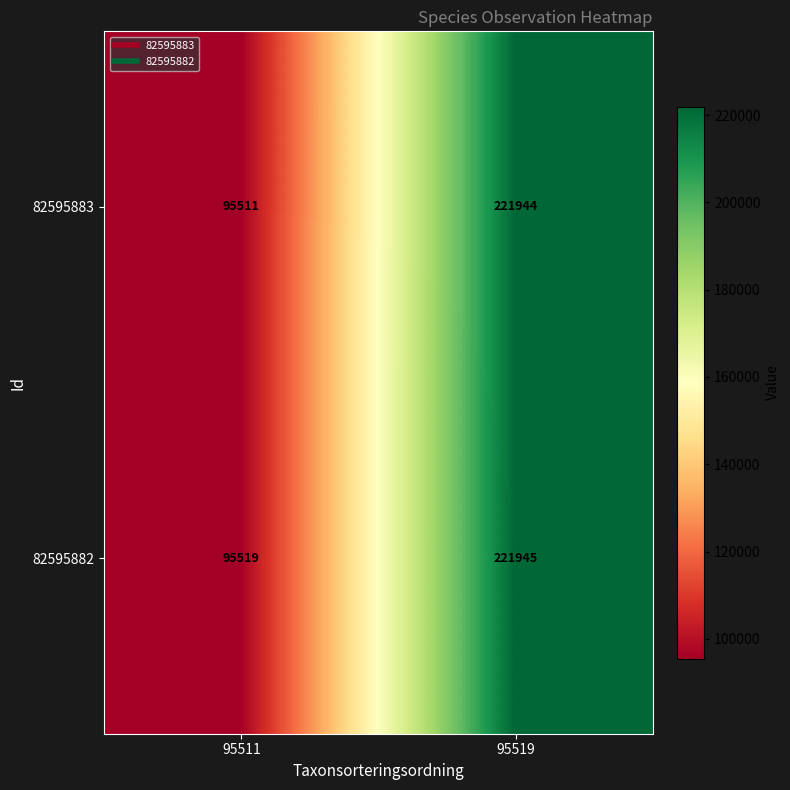

Reading left to right, extract all data points from this chart.

82595883: 95511=95511	95519=221944
82595882: 95511=95519	95519=221945